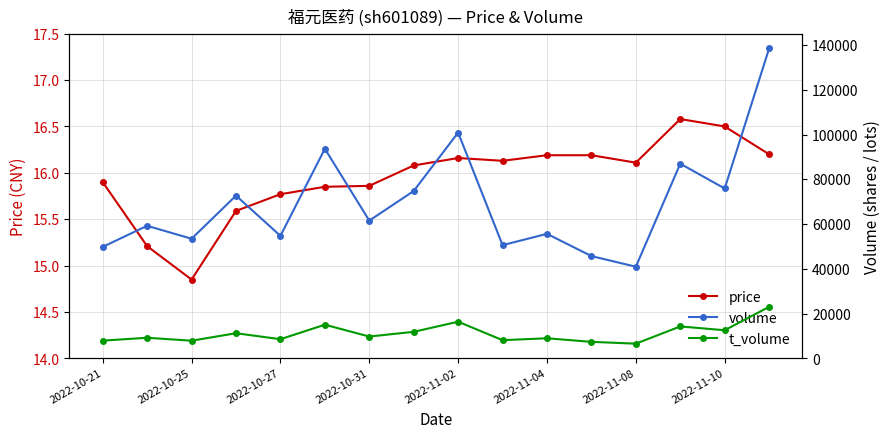

Which category has the lowest value in the price series?

2022-10-25